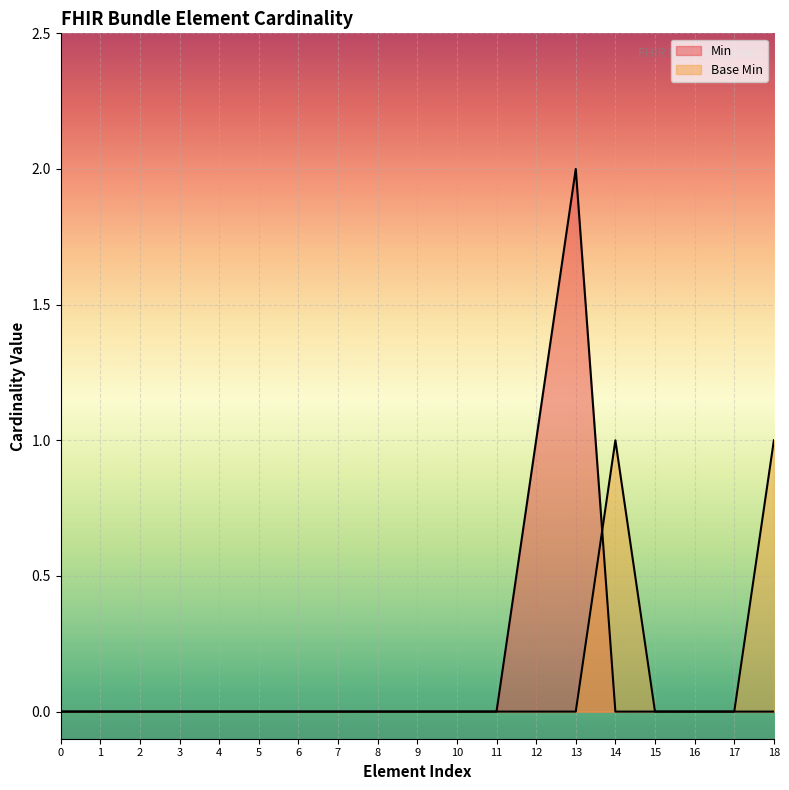

True or false: Base Min and Min cross at least once.

True